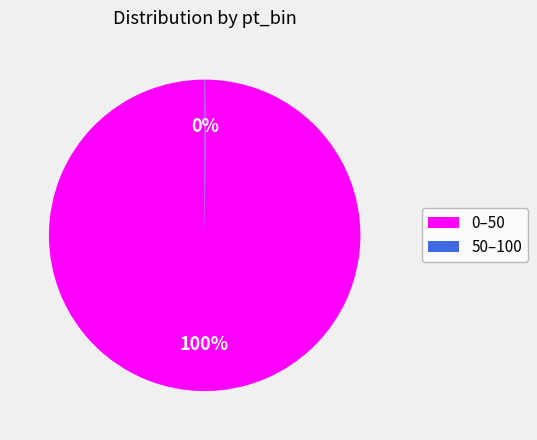

To the nearest percent, what is the difference between the largest and smallest slice percentages?

100%